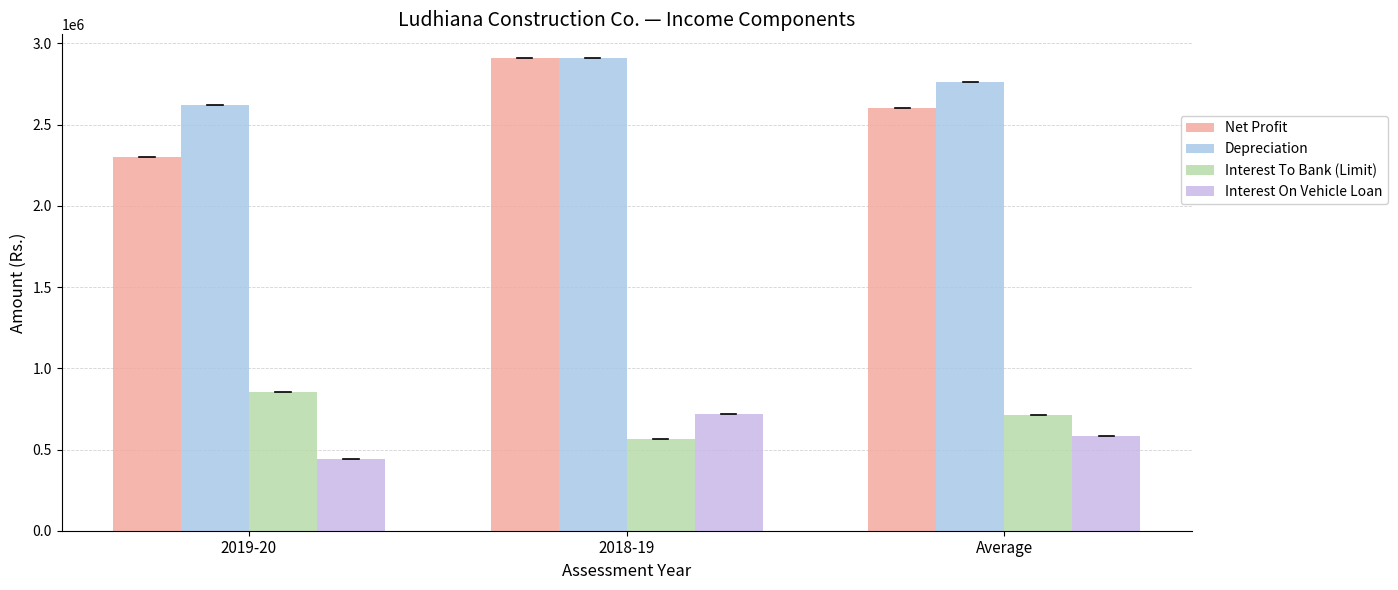

Which label corresponds to the largest value in the chart?

2018-19